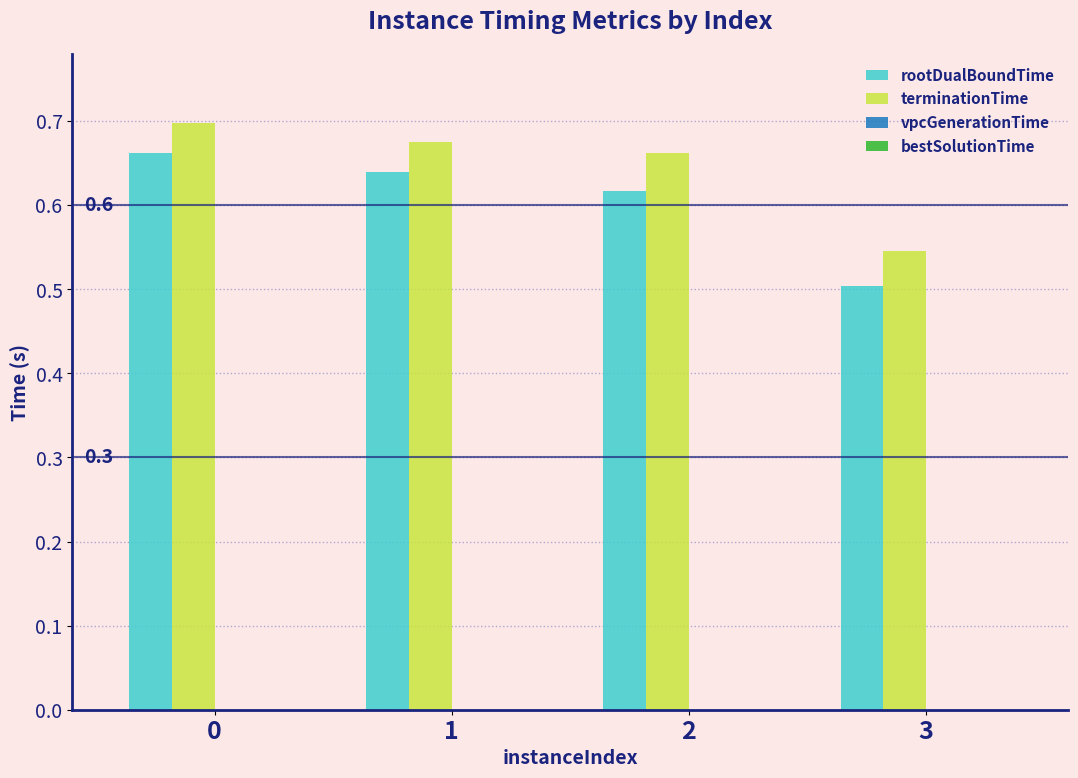

Which series has the largest total across all categories?

terminationTime